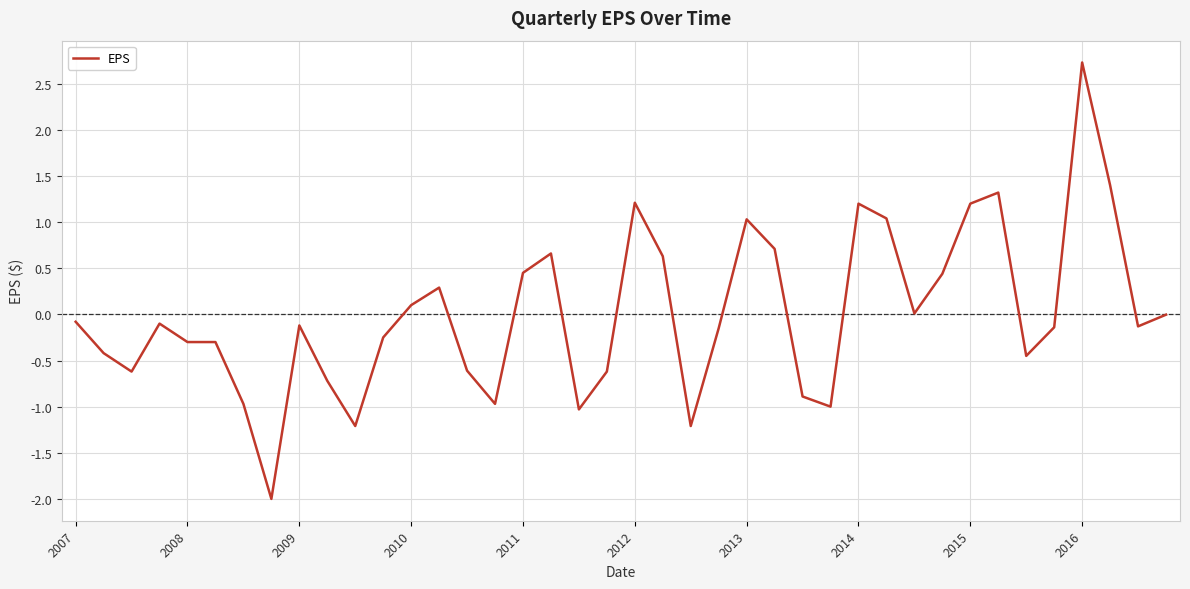

What is the greatest value displayed?

2.7